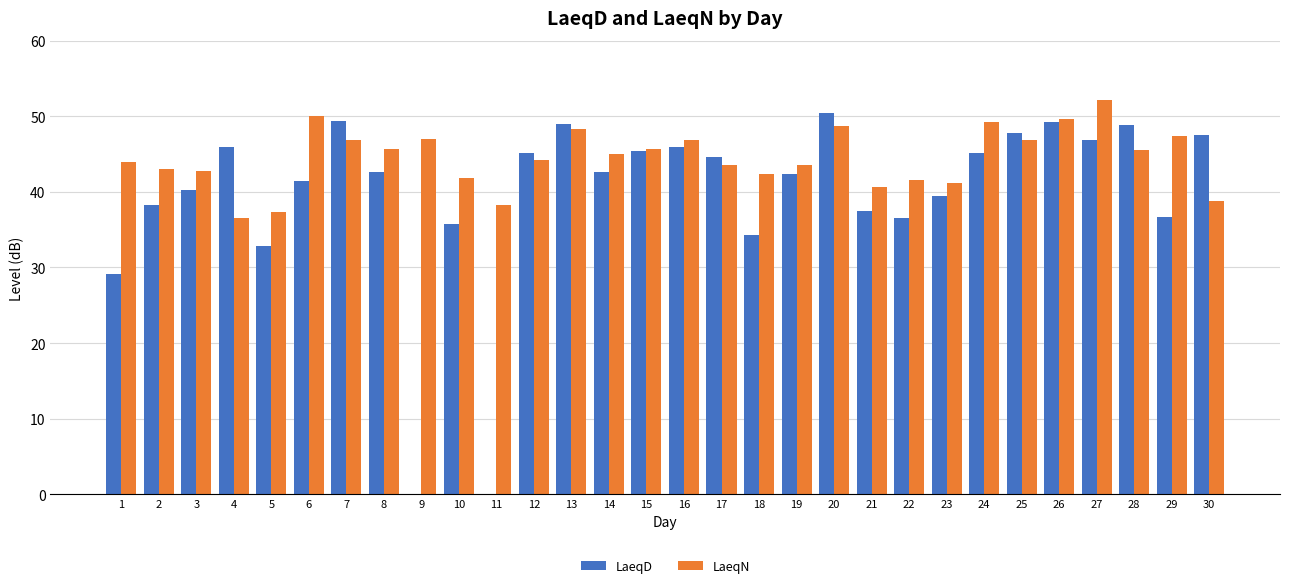

Which series has the largest total across all categories?

LaeqN